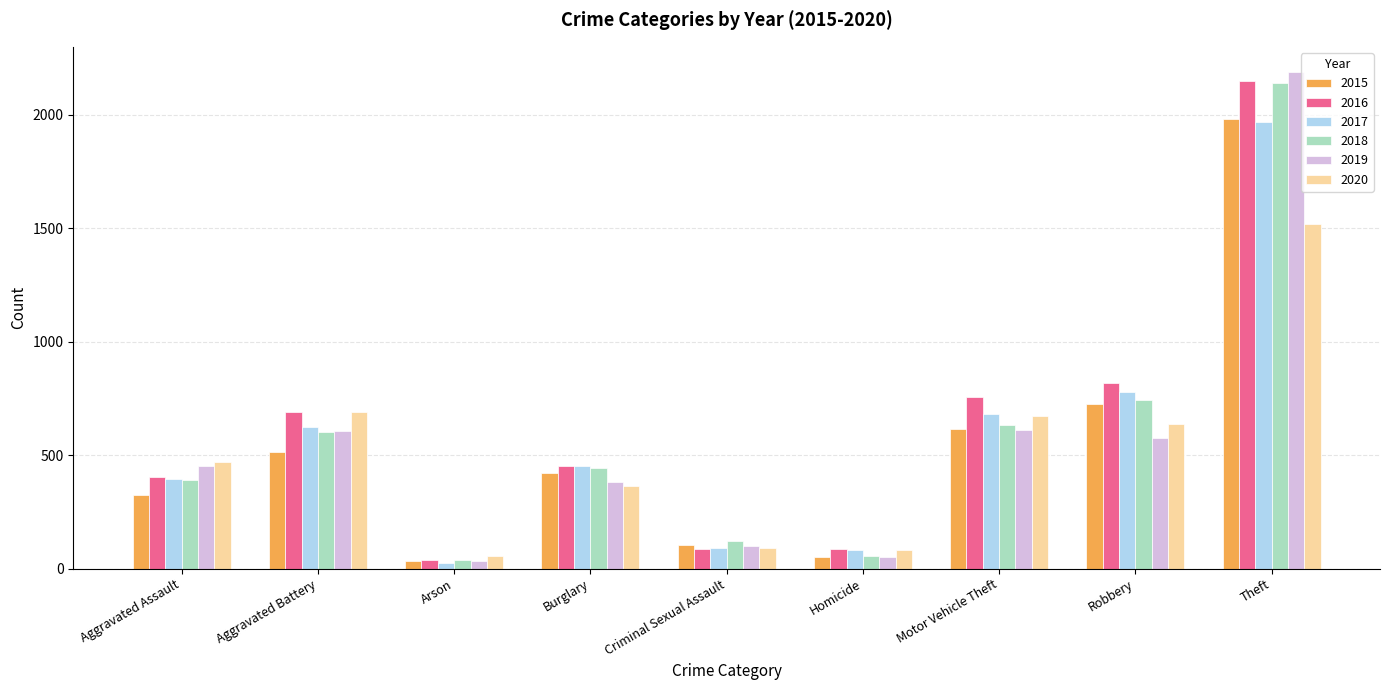

What is the difference between the 2016 values at Homicide and Theft?

2061